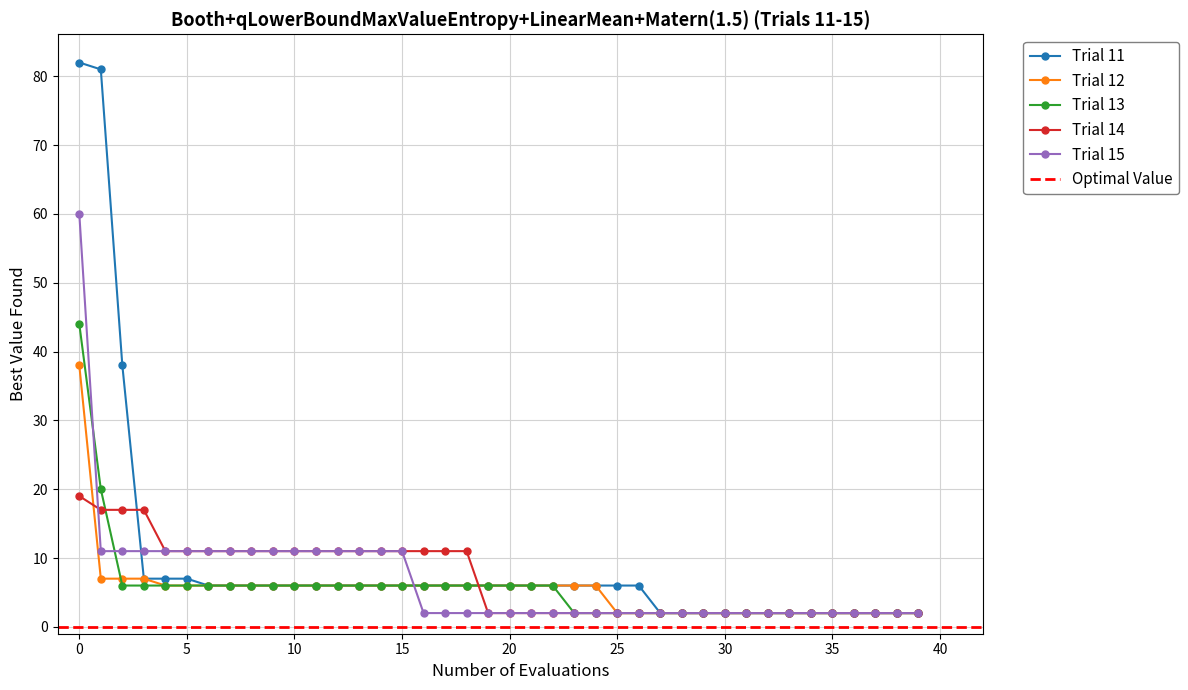

True or false: Trial 15 and Trial 11 intersect in this chart.

True